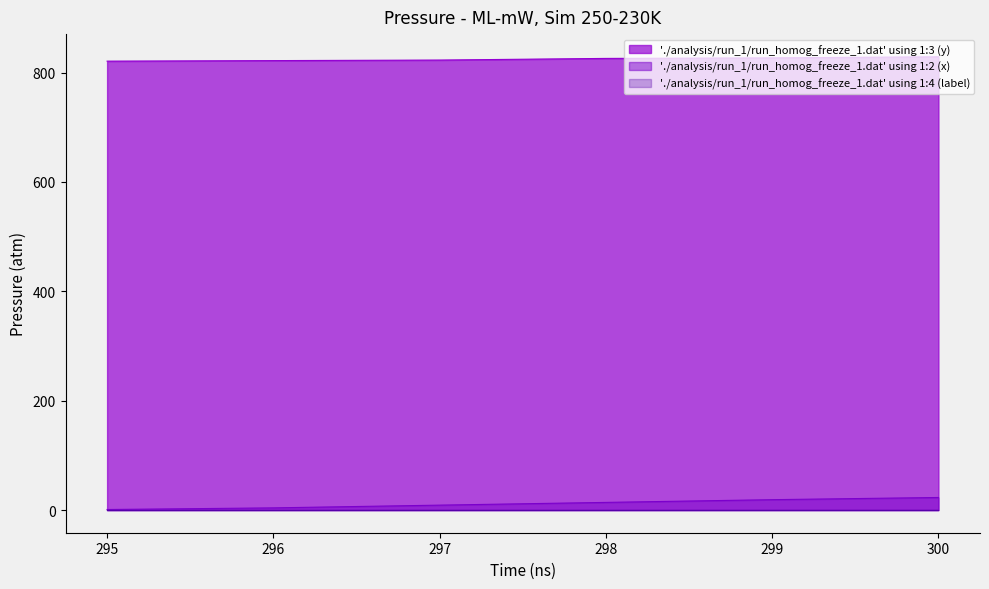

How many categories are shown in the chart?

6